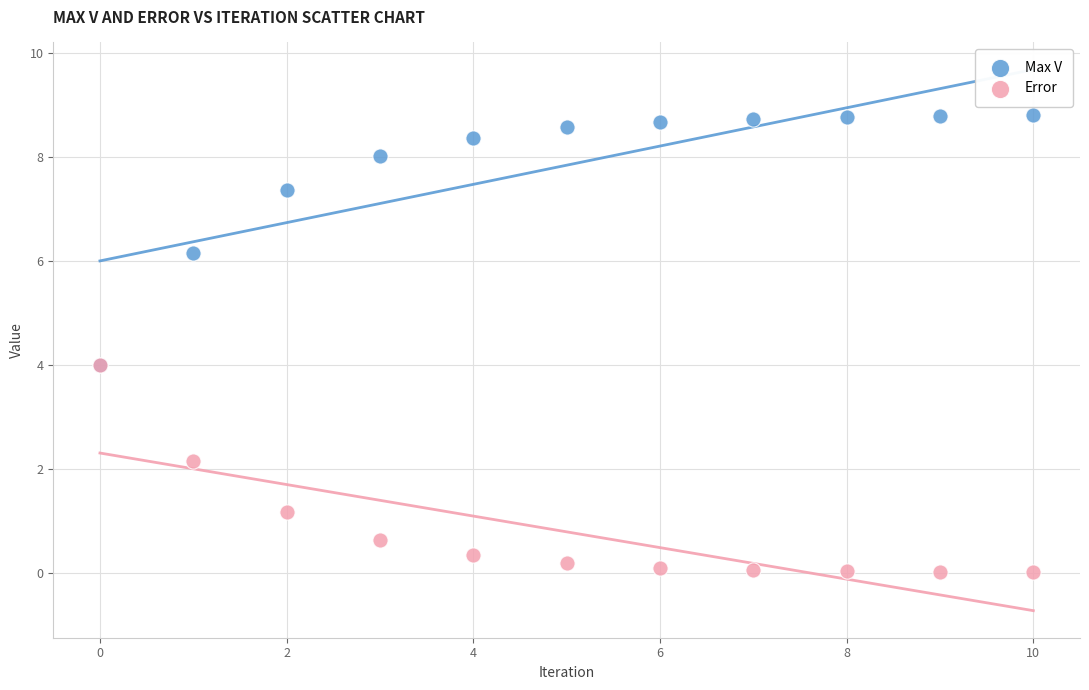

Which series reaches the minimum Y coordinate?

Error